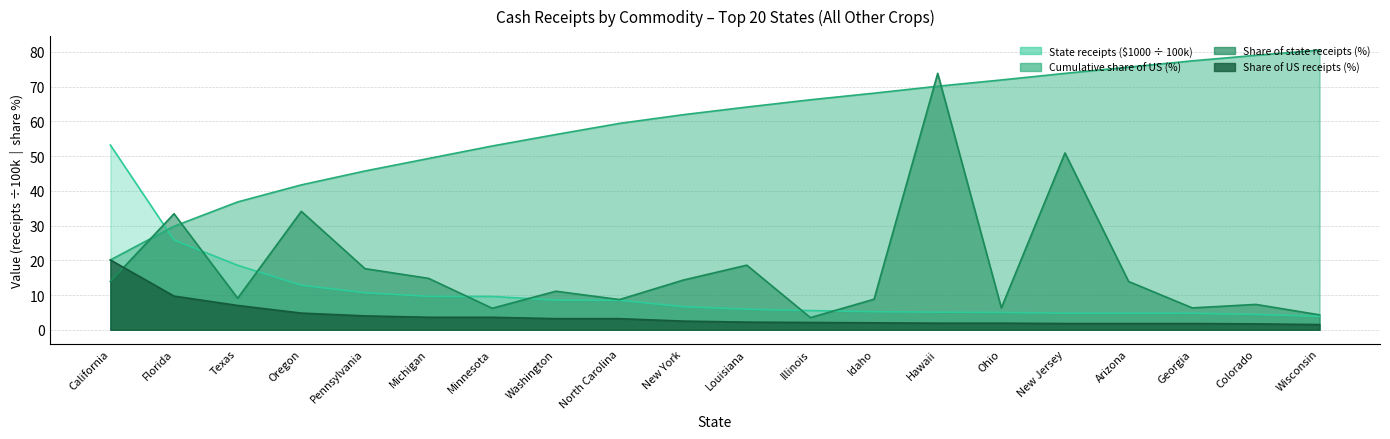

At how many categories does at least one series exceed 31?

20